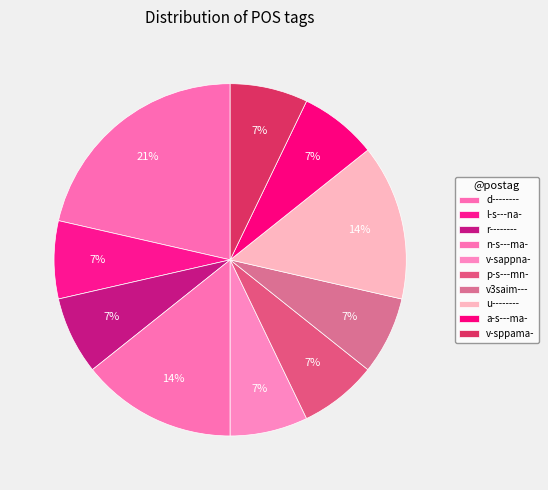

True or false: l-s---na- accounts for 7% of the total.

True